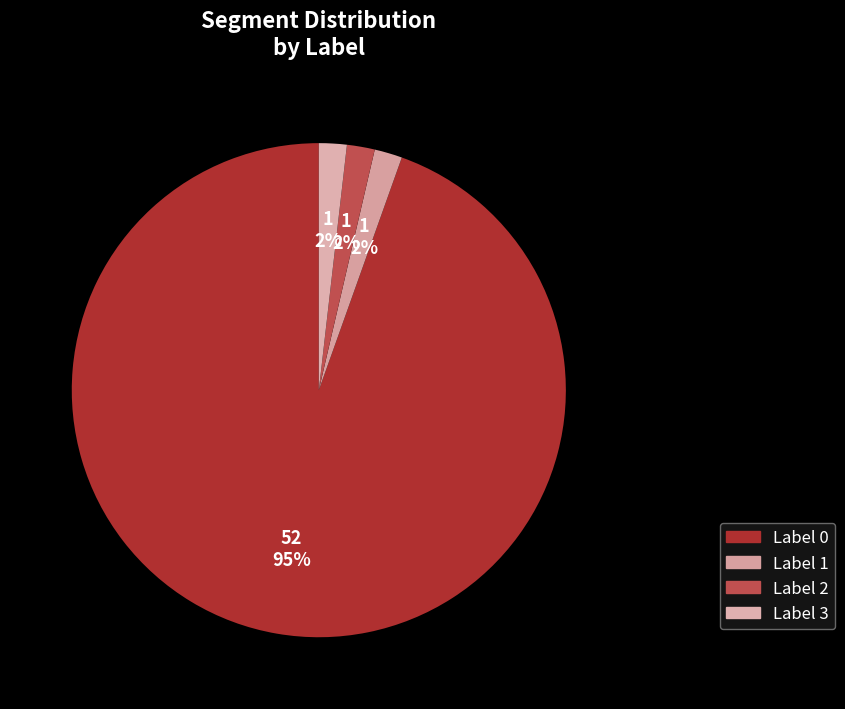

How many slices are in this pie chart?

4